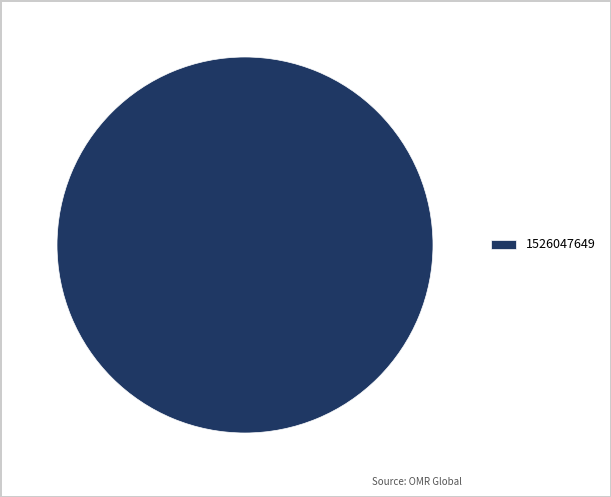

Is there any slice that represents more than half of the pie?

Yes